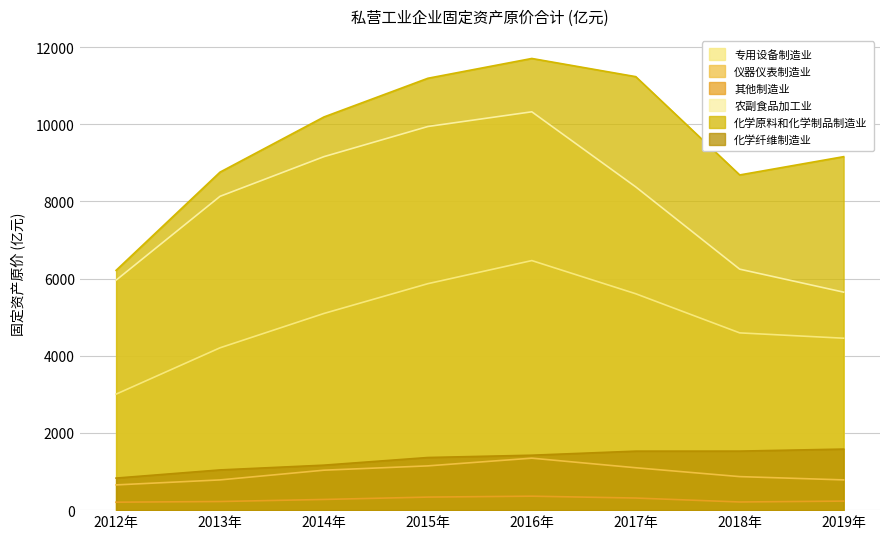

List the series in order of their peak value, highest first.

化学原料和化学制品制造业, 农副食品加工业, 专用设备制造业, 化学纤维制造业, 仪器仪表制造业, 其他制造业